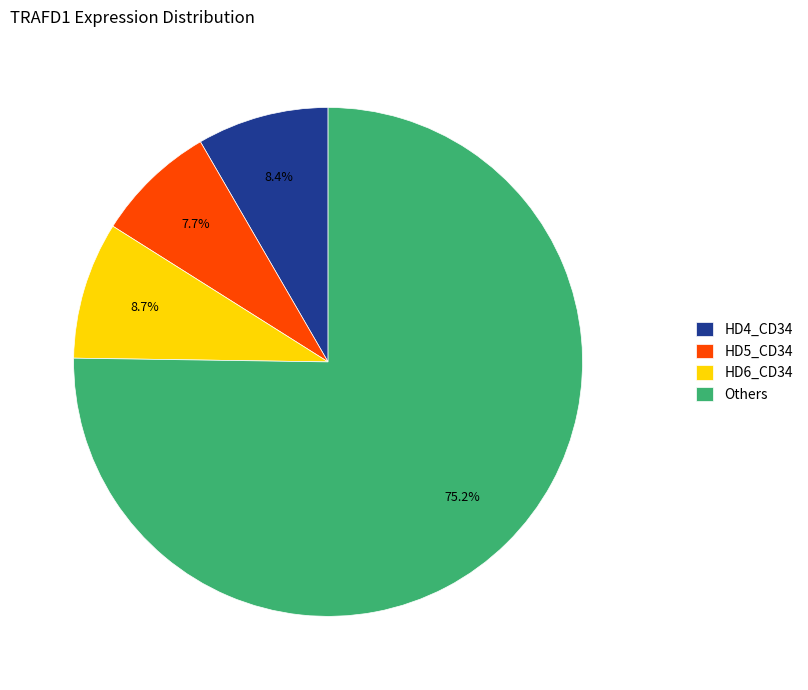

What is the total percentage of HD4_CD34 and Others?

83.6%